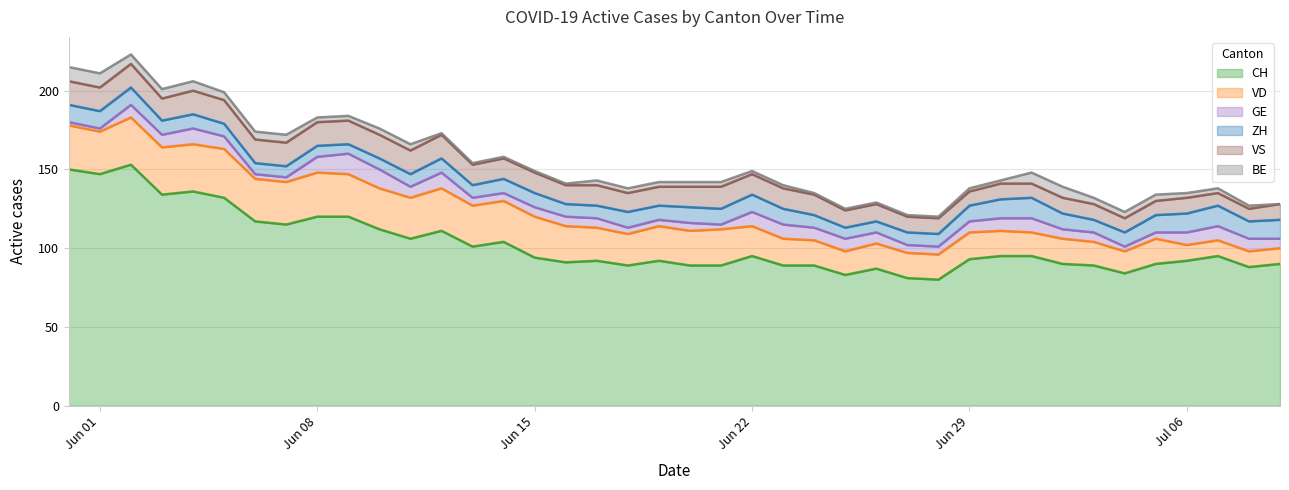

True or false: BE and ZH intersect in this chart.

False